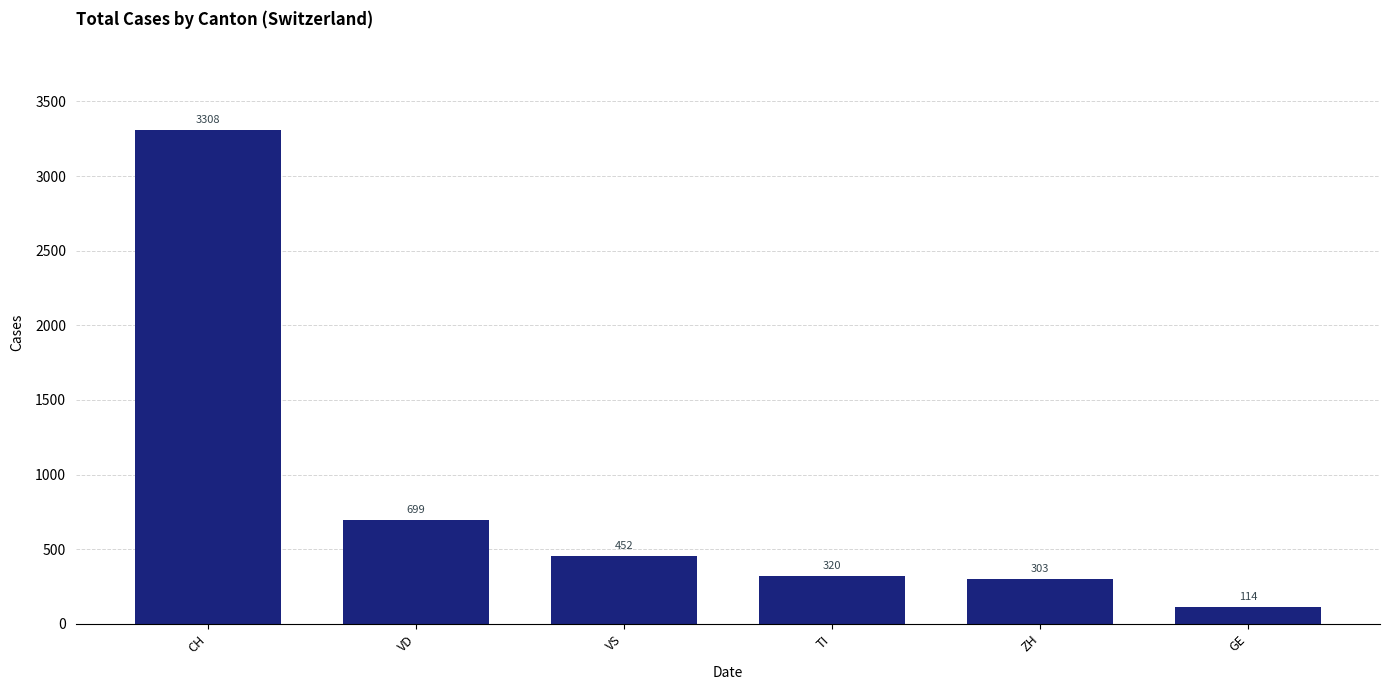

How many bars are there in total?

6